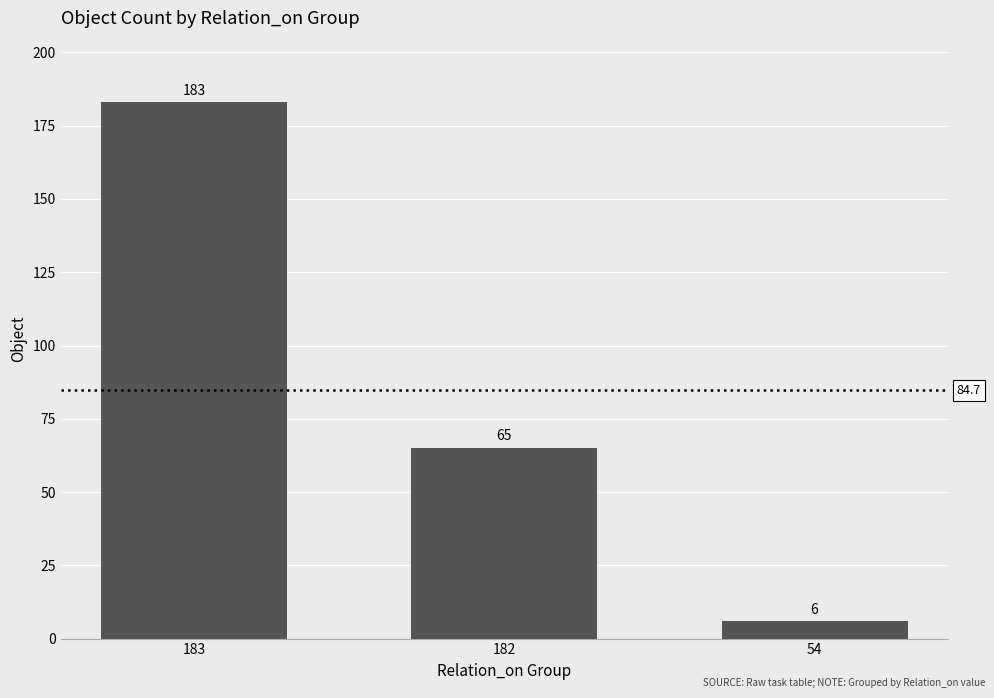

Read the value at 182.

65.2